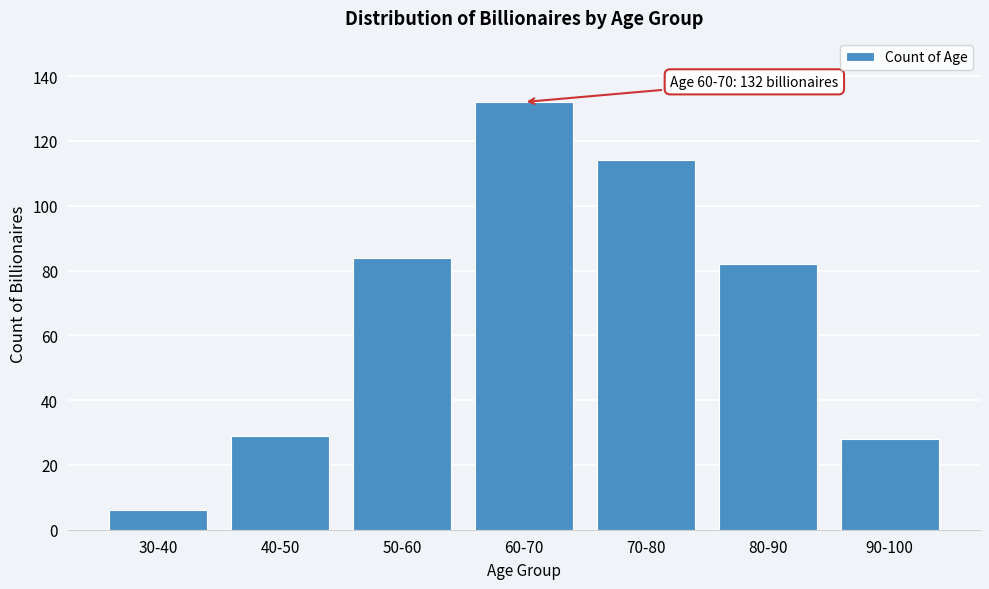

Reading left to right, what are all the values shown in this chart?

6	29	84	132	114	82	28